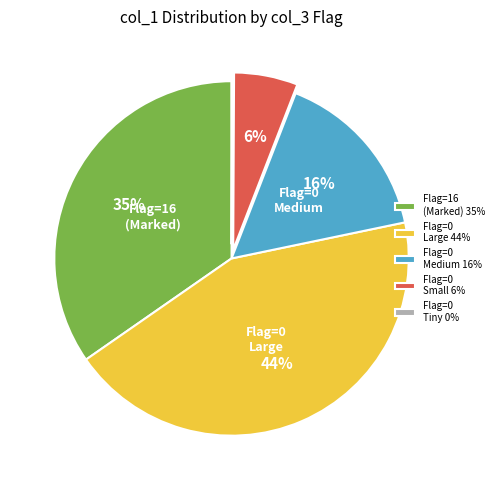

Which slice is the largest?

Flag=0 Large 44%